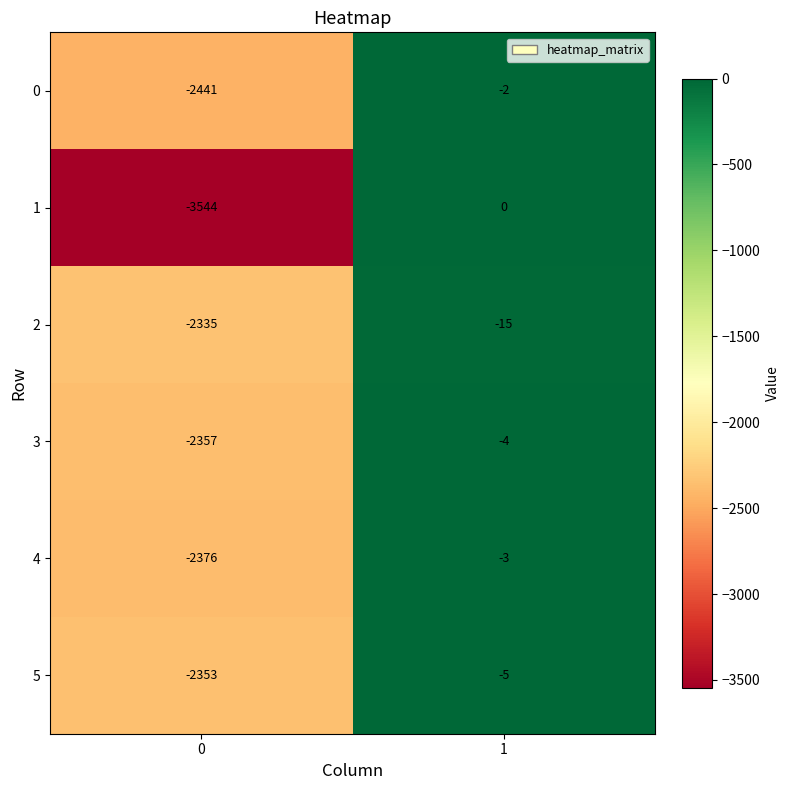

Which series changed the most between 0 and 1?

1